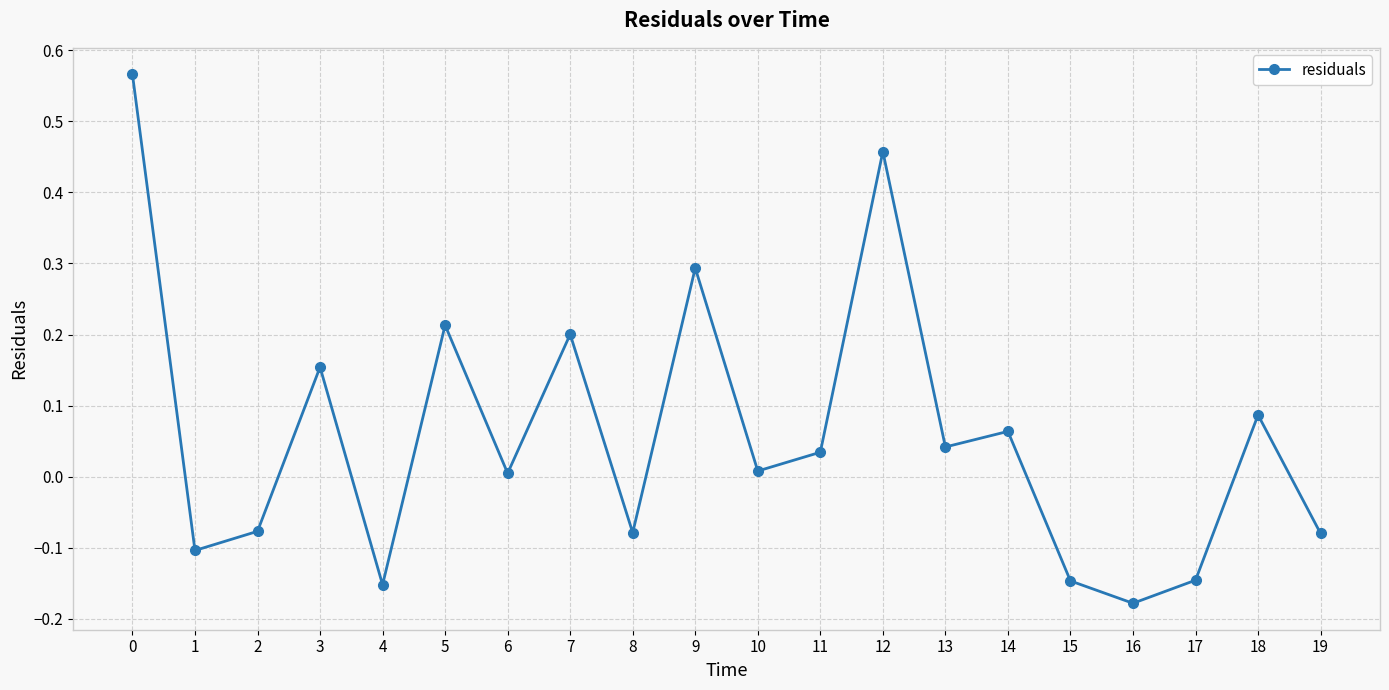

Does the chart have visible grid lines?

Yes